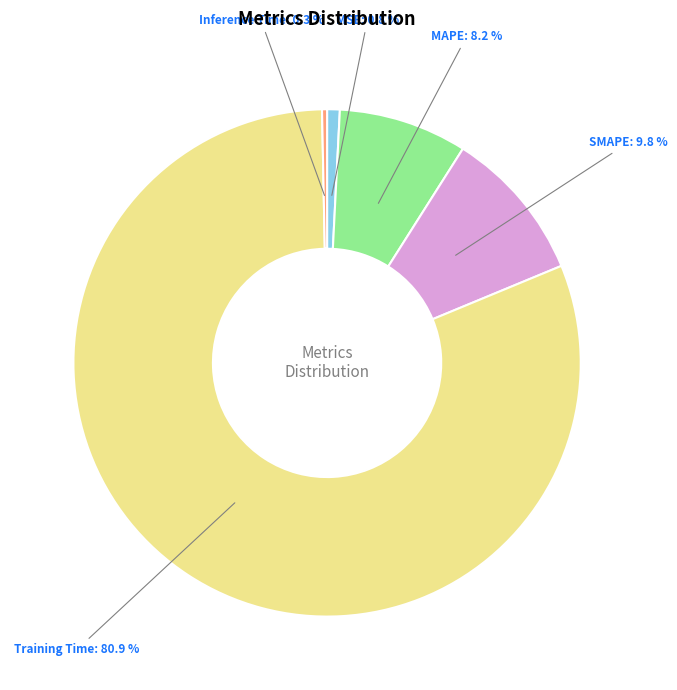

How much of the chart is everything except MSE?

99.2%